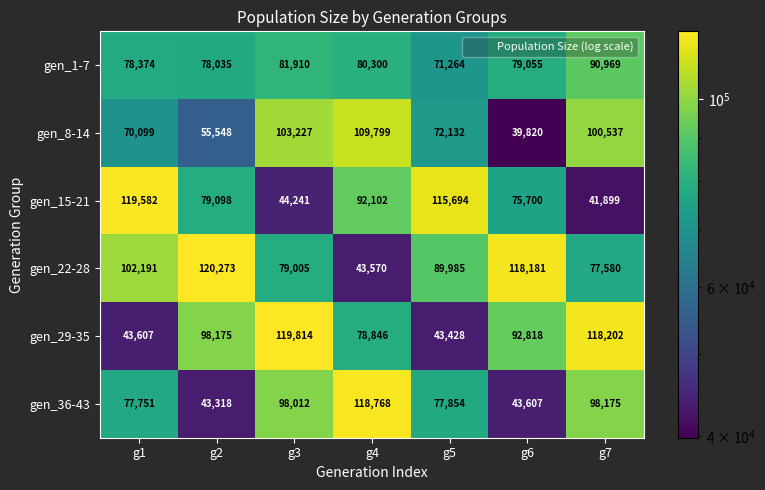

What is the approximate value of gen_15-21 at g5, to the nearest 50?

115700